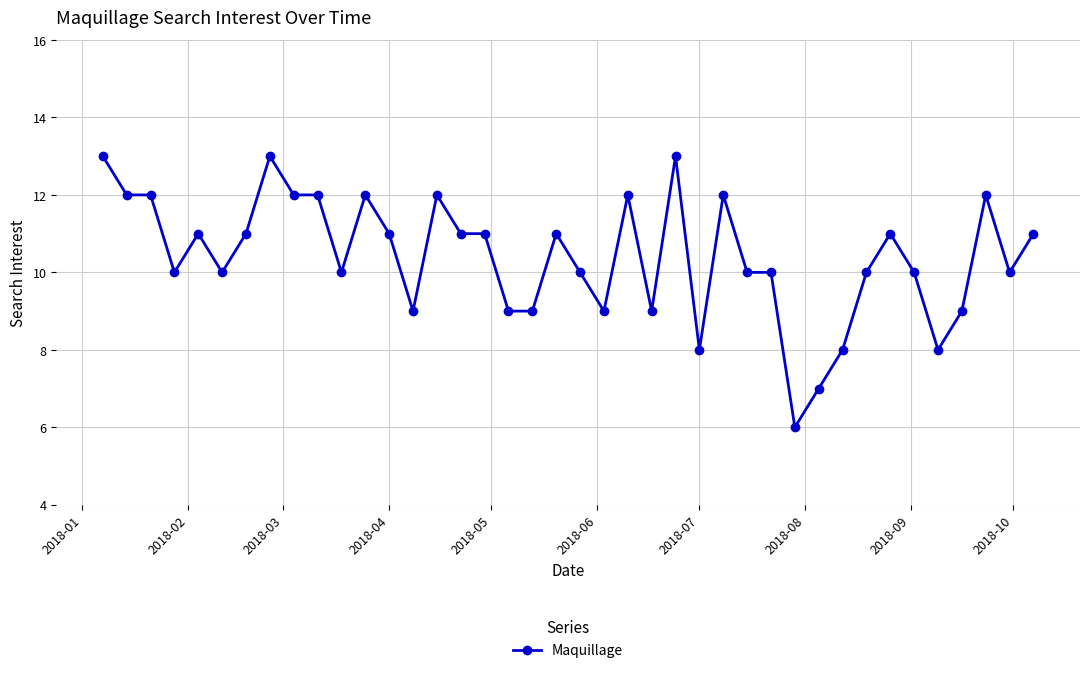

True or false: there are more than 2 points higher than both neighbors.

True